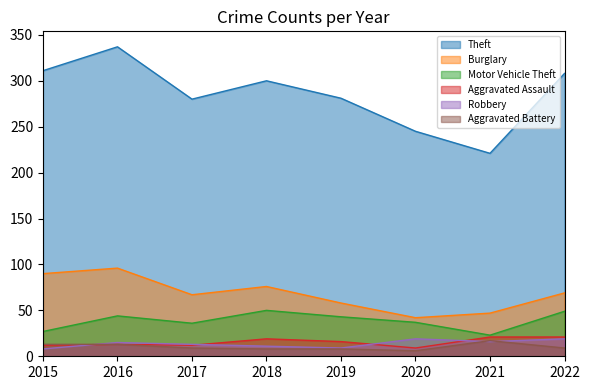

How many data points in Aggravated Assault are above 16?

3